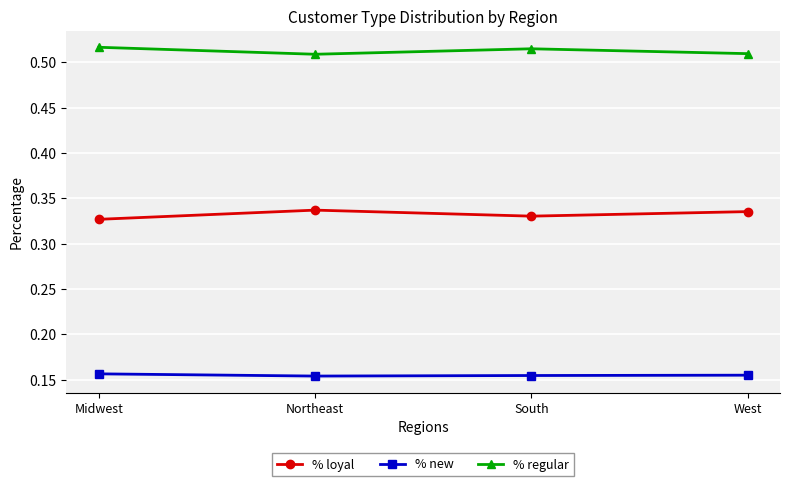

True or false: % new and % loyal cross at least once.

False